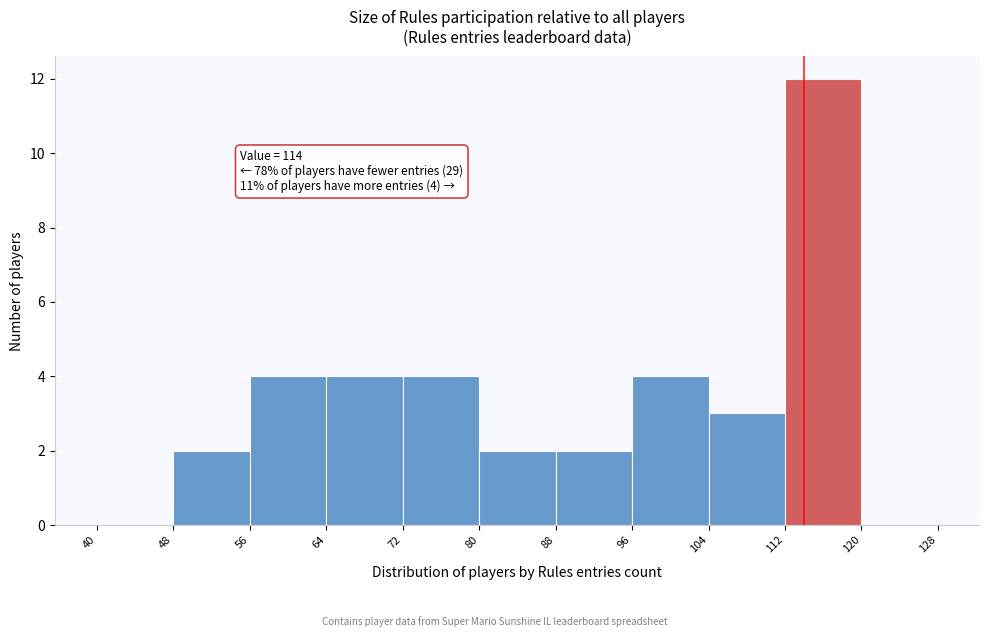

Which range on the x-axis has the tallest bar?

112 to 120